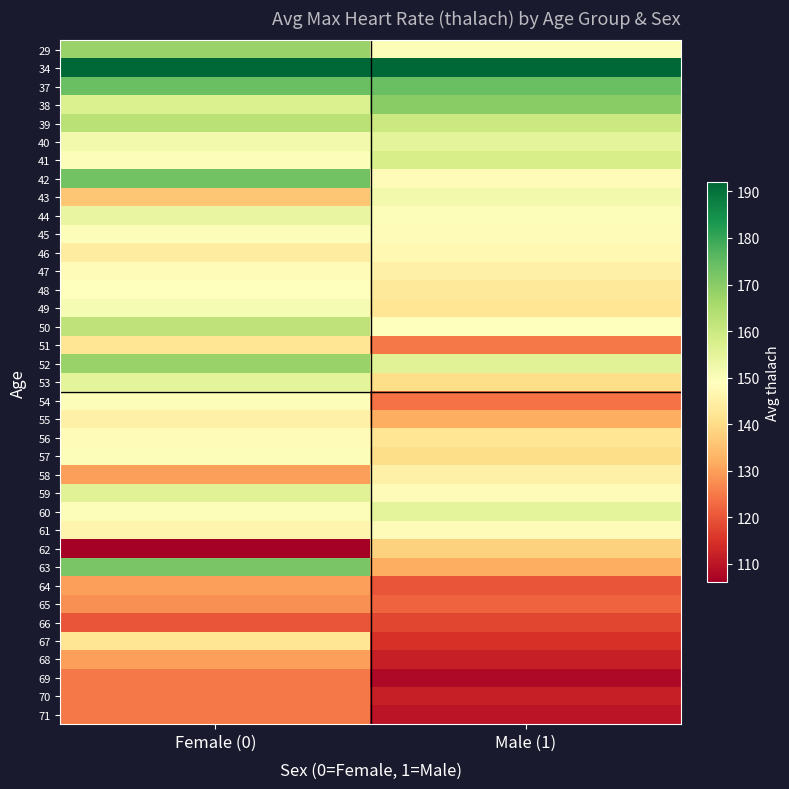

At Male (1), list the series in order from largest to smallest.

34, 37, 38, 39, 41, 52, 40, 60, 43, 29, 44, 50, 42, 45, 59, 61, 46, 47, 58, 48, 49, 56, 53, 57, 62, 55, 63, 51, 54, 65, 64, 66, 67, 68, 70, 71, 69